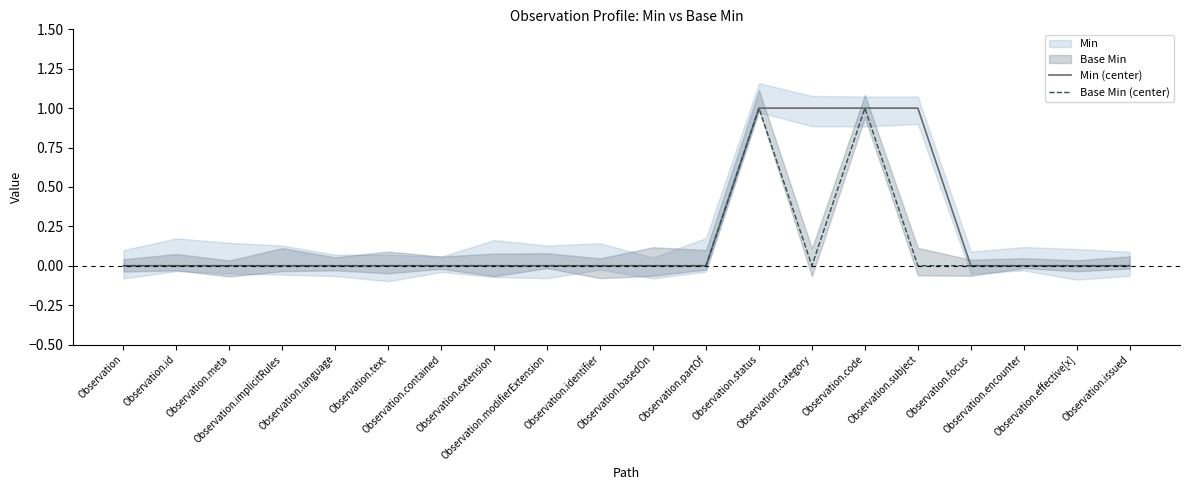

How many data points does each series have?

20